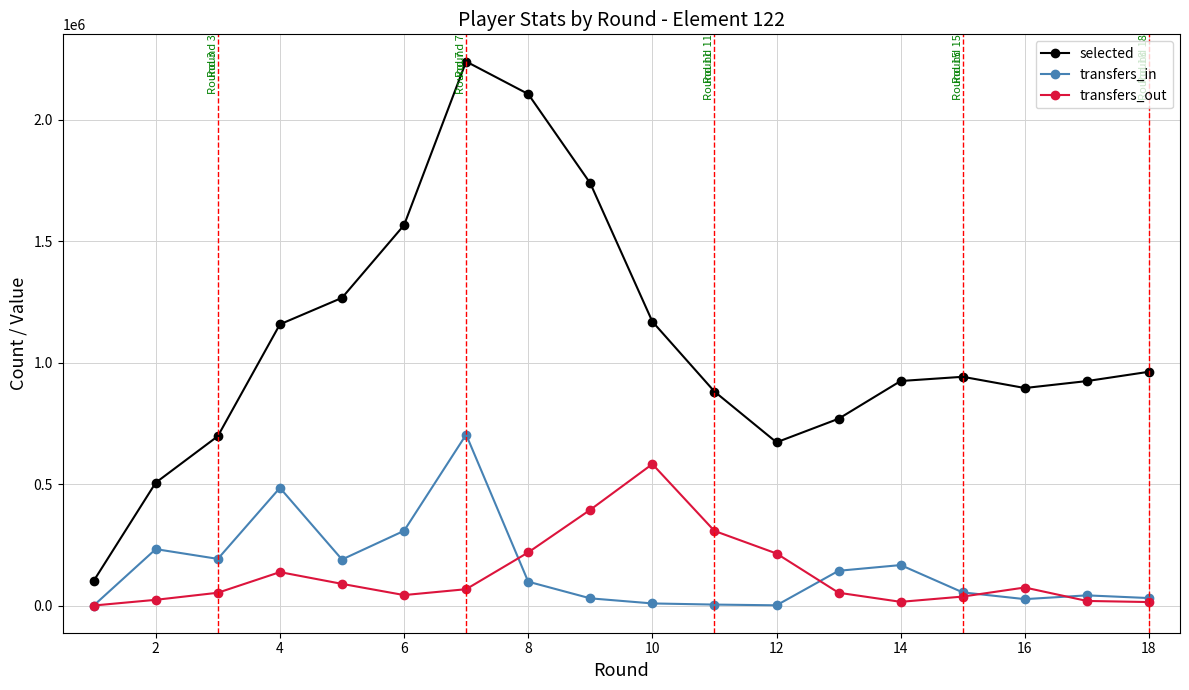

Which series has the largest range (max minus min)?

selected